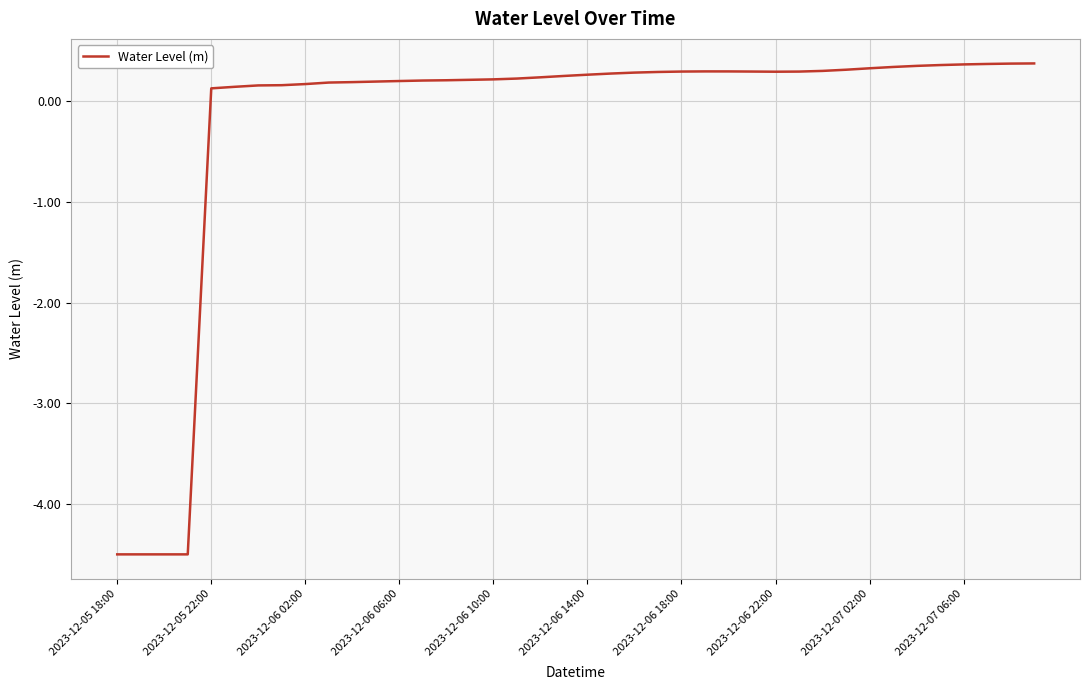

What is the smallest value displayed?

-4.5